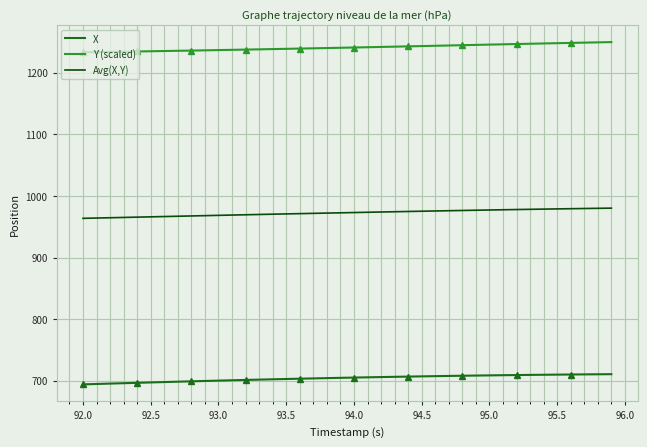

Is it true that X equals 456.6 at 95.0?

False